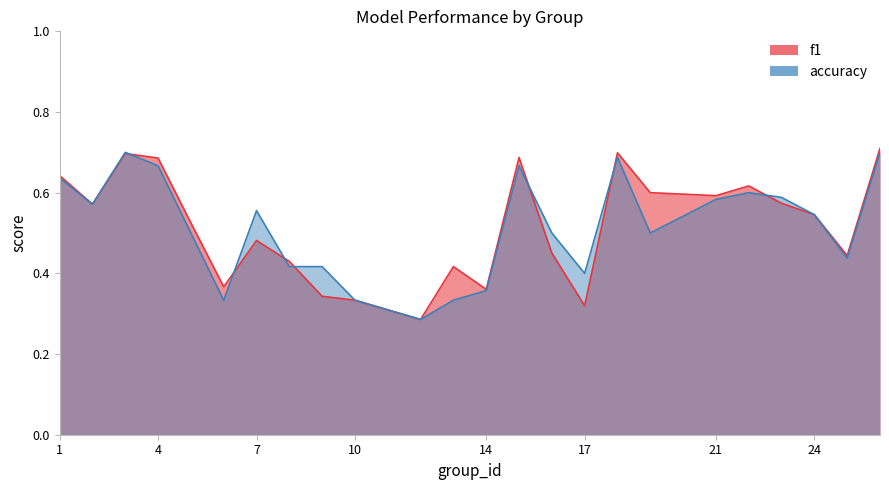

Count the accuracy values in the range 0 to 1.

24